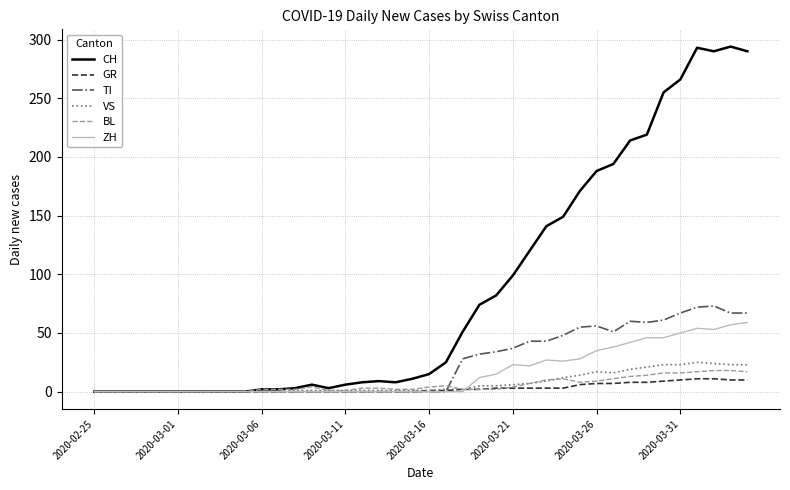

Which series has the largest total across all categories?

CH